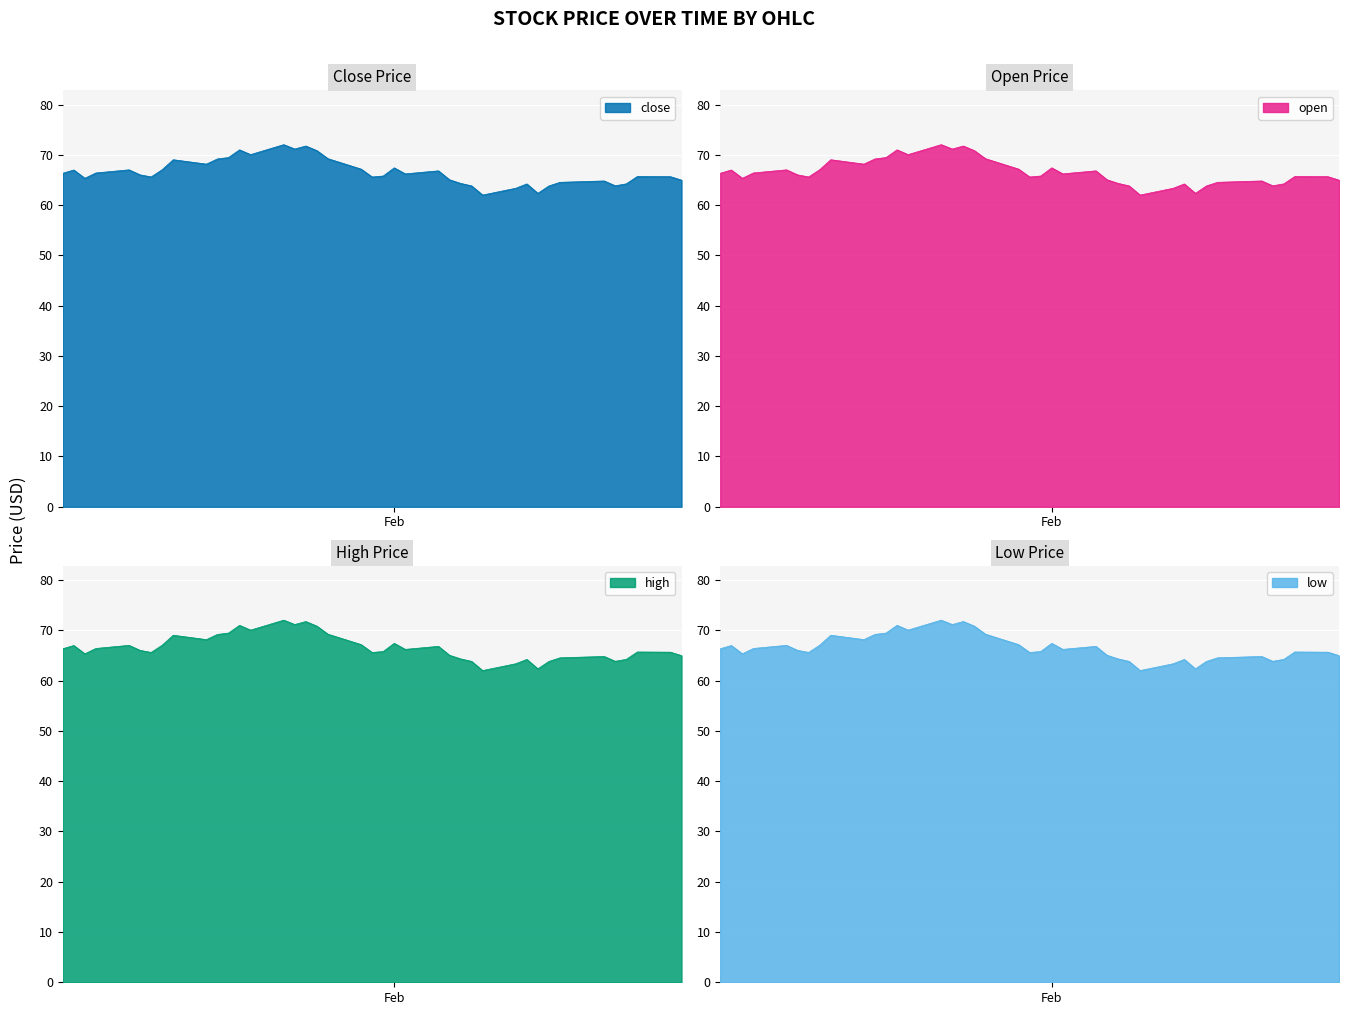

True or false: open has a value of 66.4 at 1996-01-05.

True